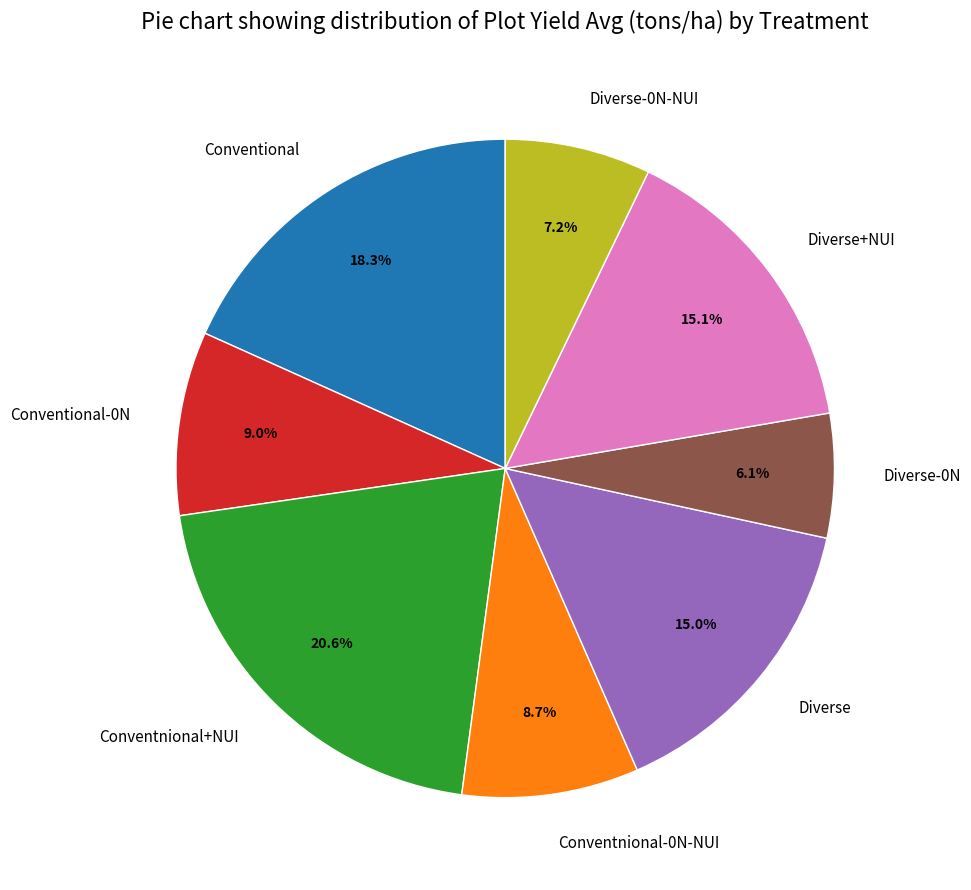

Combined, do Conventional-0N and Conventional account for over 50%?

No